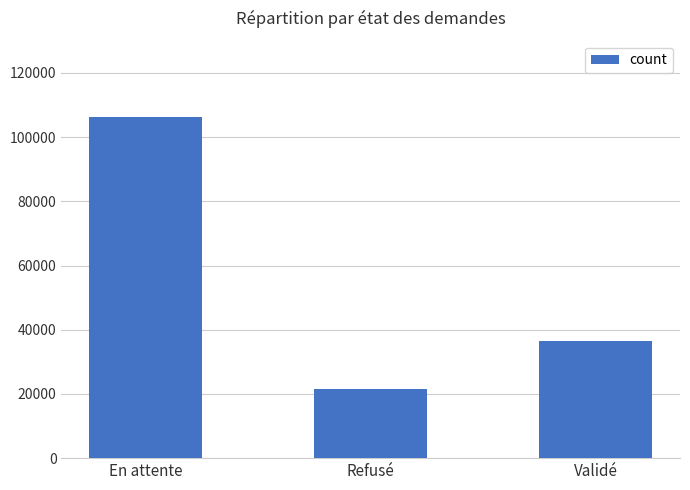

Rank the categories by value from lowest to highest.

Refusé, Validé, En attente